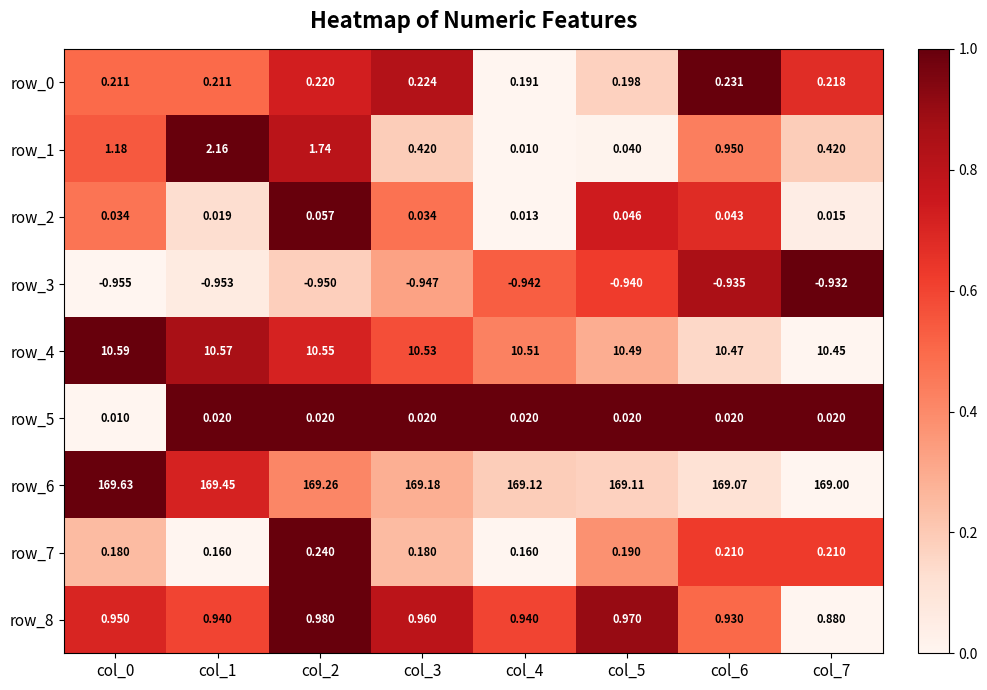

List the labels in order of row_4 value, smallest first.

col_7, col_6, col_5, col_4, col_3, col_2, col_1, col_0